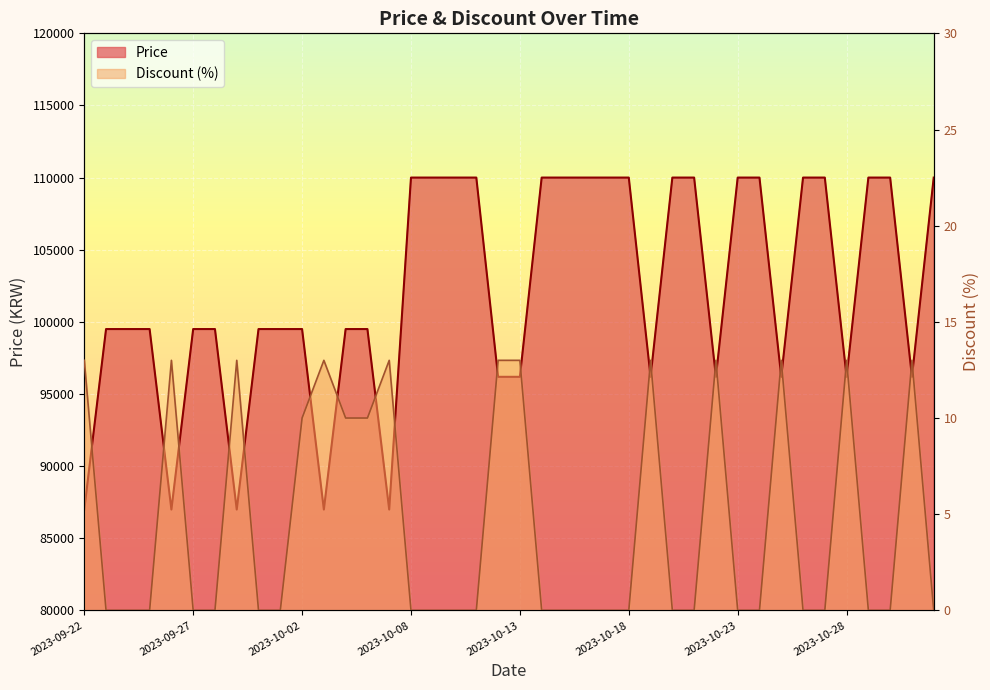

What are all the series names shown in the legend?

Price, Discount